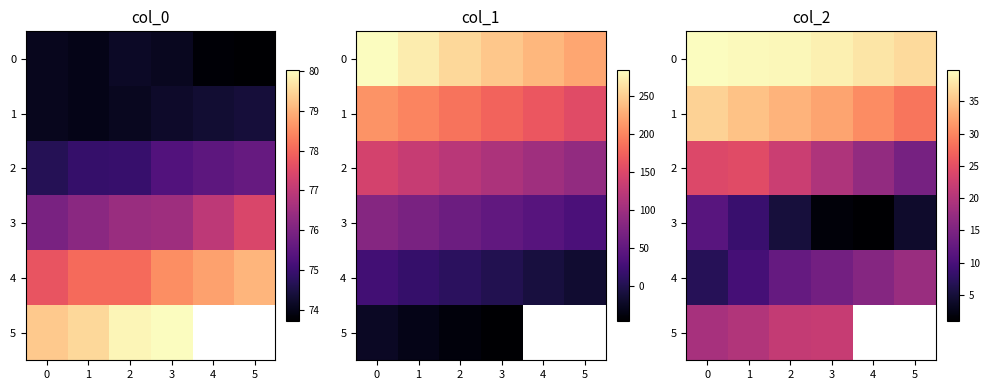

The 2 series shows 24.5 at 1. True or false?

True